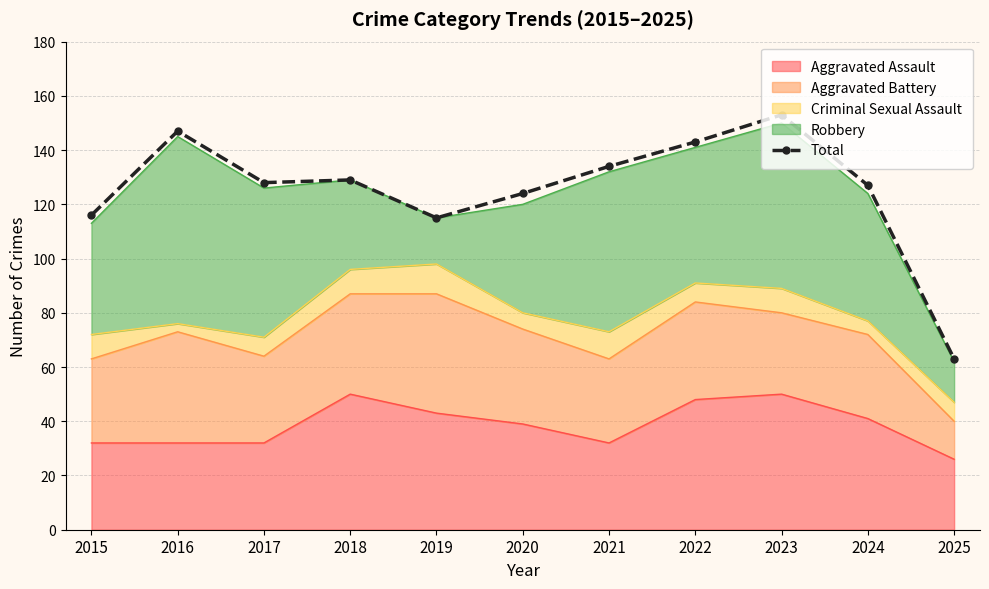

Reading left to right, transcribe all the data shown in this chart.

116	147	128	129	115	124	134	143	153	127	63